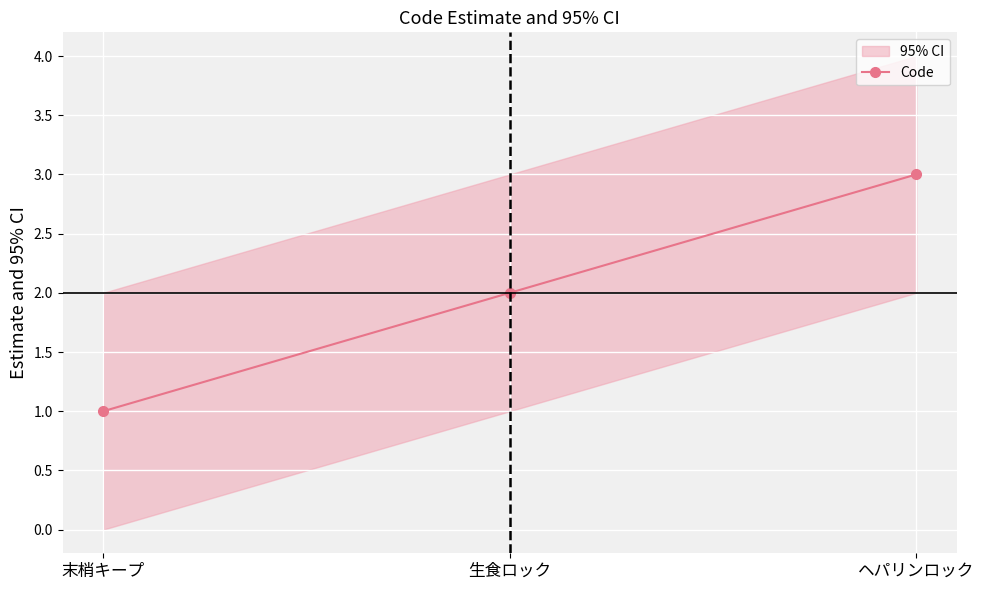

How many categories are shown in the chart?

3